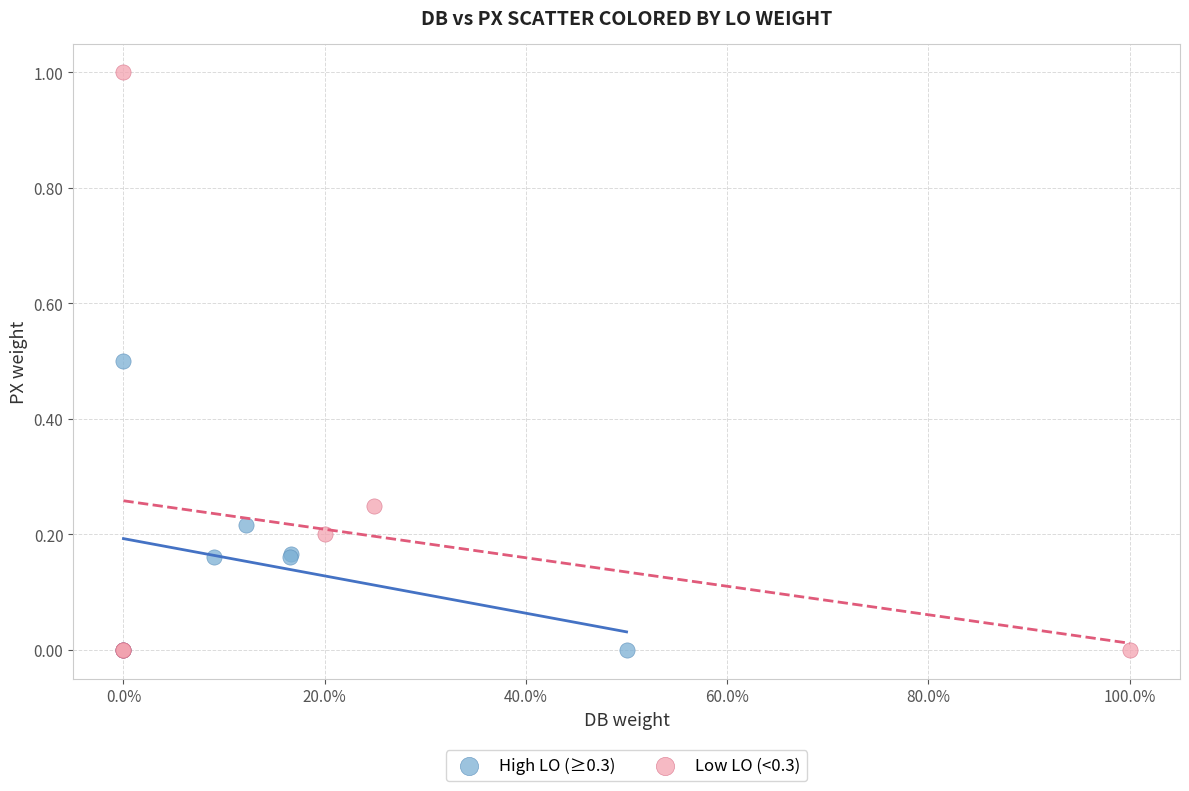

Which series has the largest Y range (max minus min)?

Low LO (<0.3)